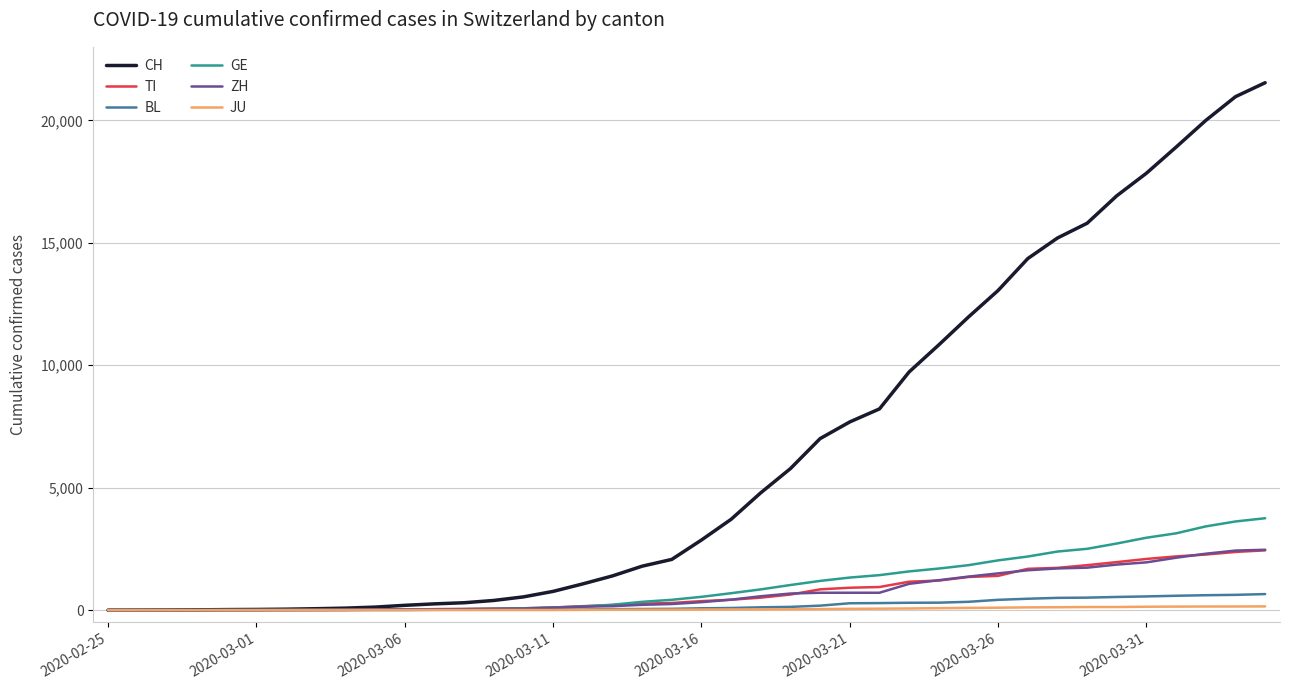

What is the greatest value displayed?

21535